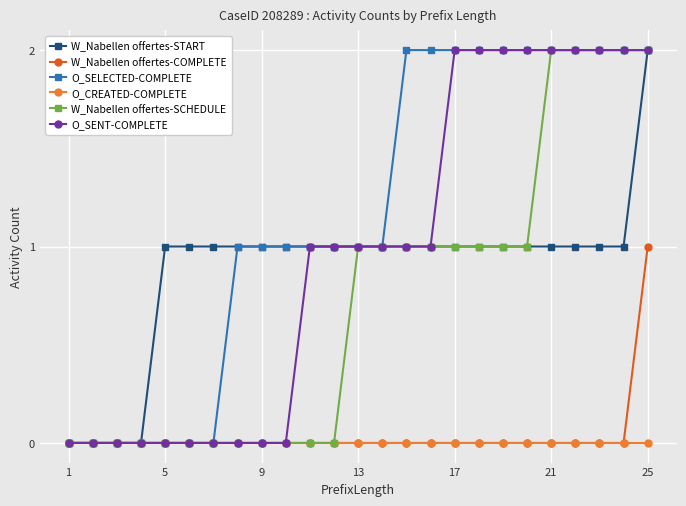

Which series has the largest total across all categories?

O_SELECTED-COMPLETE